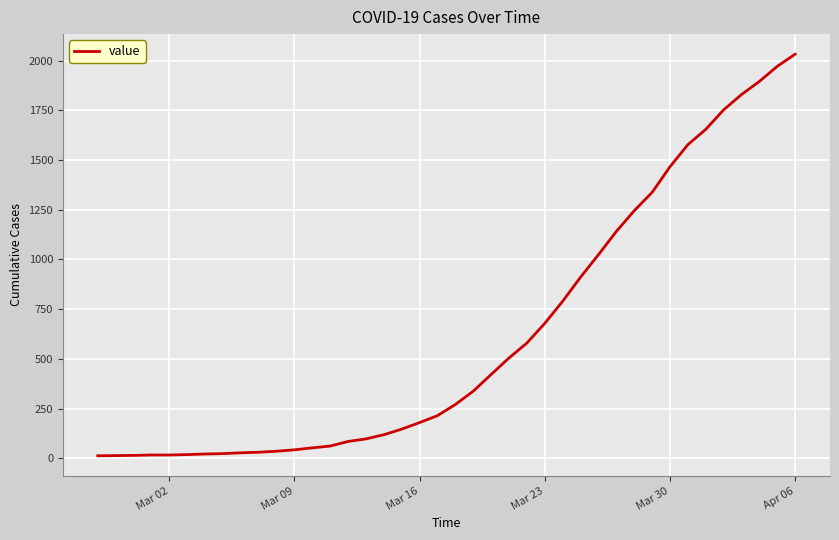

What is the maximum value shown in the chart?

2032